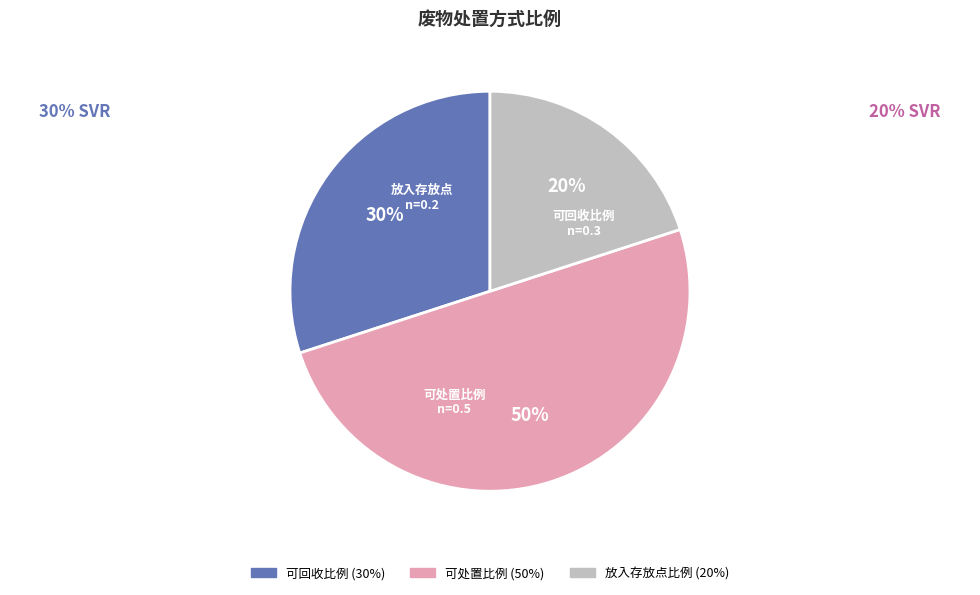

Which category has the smallest portion of the pie?

放入存放点比例